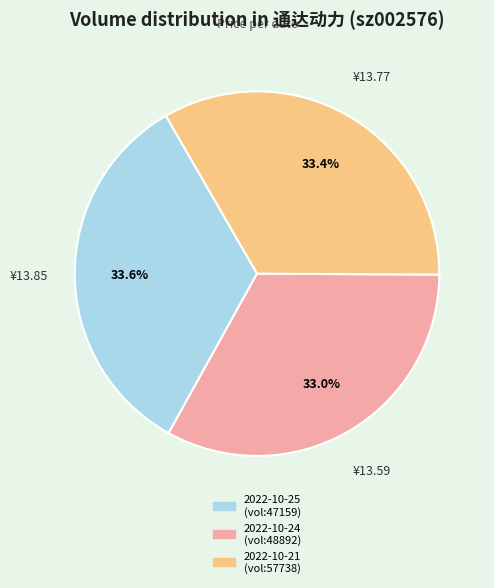

Is there any slice that represents more than half of the pie?

No